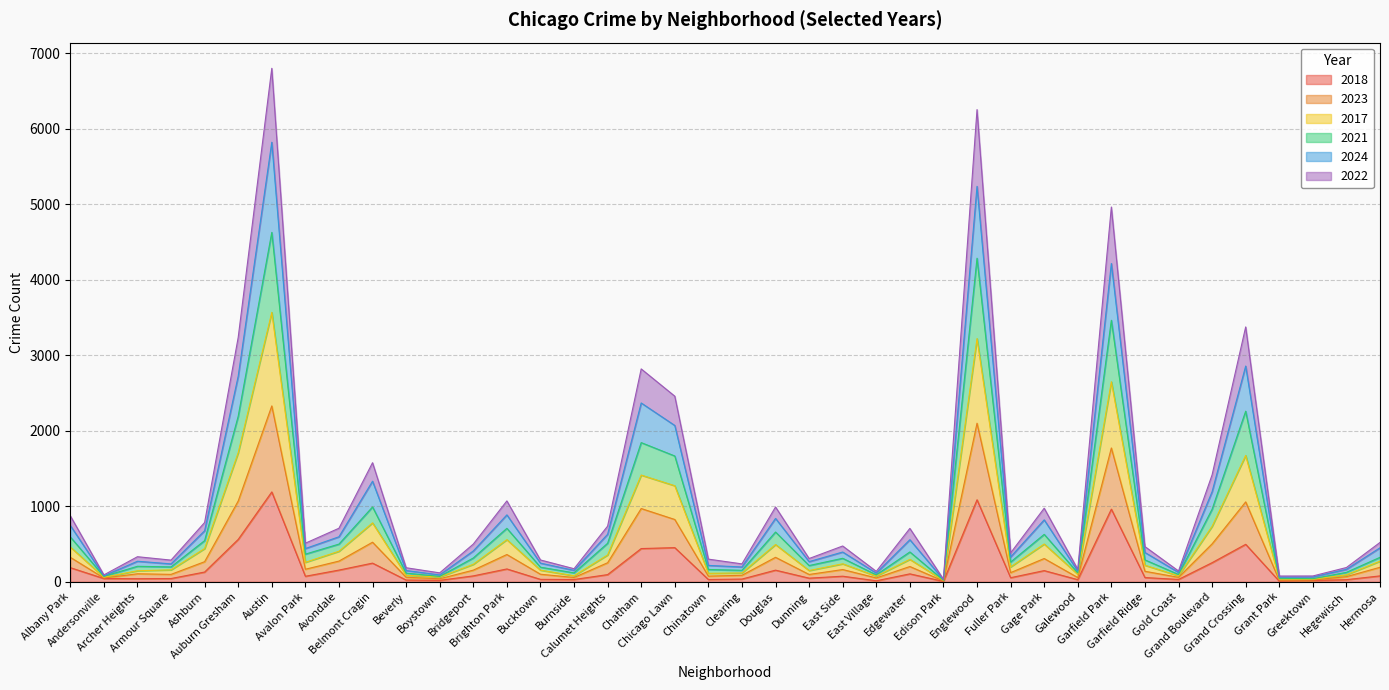

What position from the left is Avondale?

9